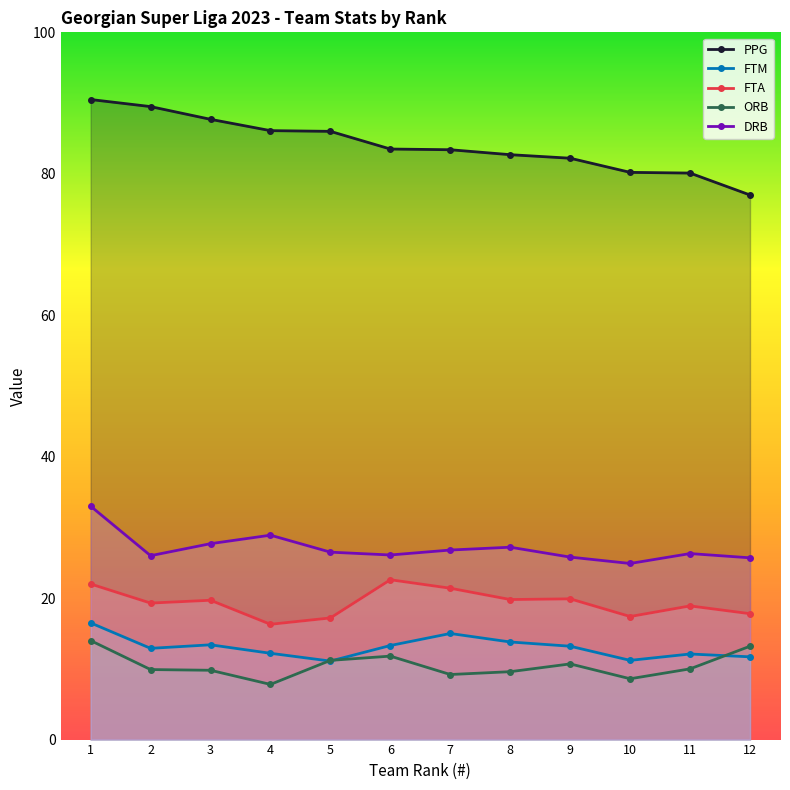

Reading left to right, what are all the values shown in this chart?

PPG: 1=90.5	2=89.5	3=87.7	4=86.1	5=86.0	6=83.5	7=83.4	8=82.7	9=82.2	10=80.2	11=80.1	12=77.0
FTM: 1=16.5	2=12.9	3=13.4	4=12.2	5=11.1	6=13.3	7=15.0	8=13.8	9=13.2	10=11.2	11=12.1	12=11.7
FTA: 1=22.0	2=19.3	3=19.7	4=16.3	5=17.2	6=22.6	7=21.4	8=19.8	9=19.9	10=17.4	11=18.9	12=17.8
ORB: 1=14.0	2=9.9	3=9.8	4=7.8	5=11.2	6=11.8	7=9.2	8=9.6	9=10.7	10=8.6	11=10.0	12=13.2
DRB: 1=33.0	2=26.0	3=27.7	4=28.9	5=26.5	6=26.1	7=26.8	8=27.2	9=25.8	10=24.9	11=26.3	12=25.7